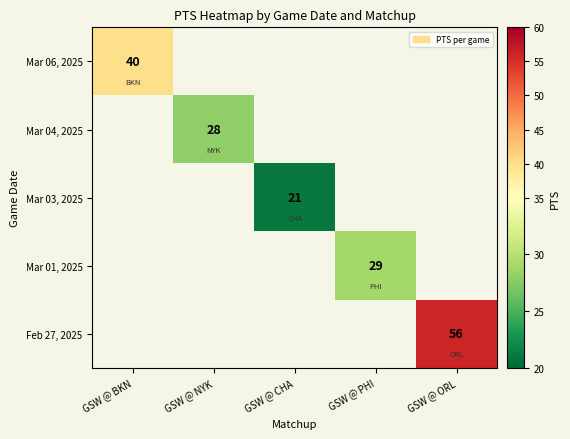

Count the number of data series in this chart.

5